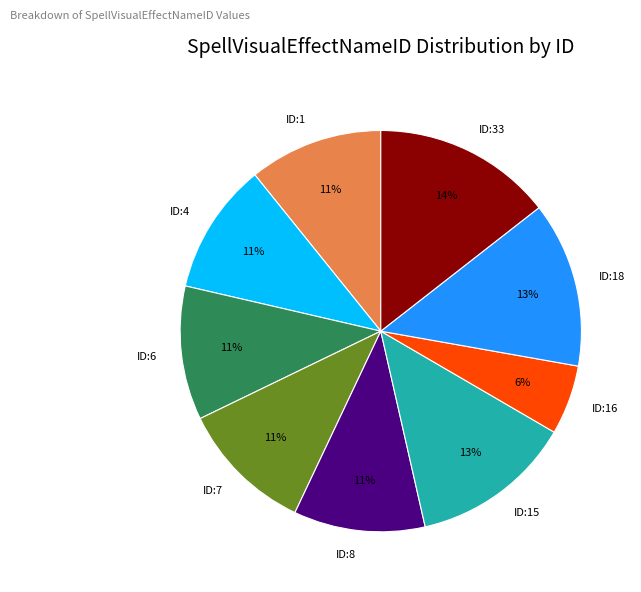

Between ID:15 and ID:6, which is larger?

ID:15